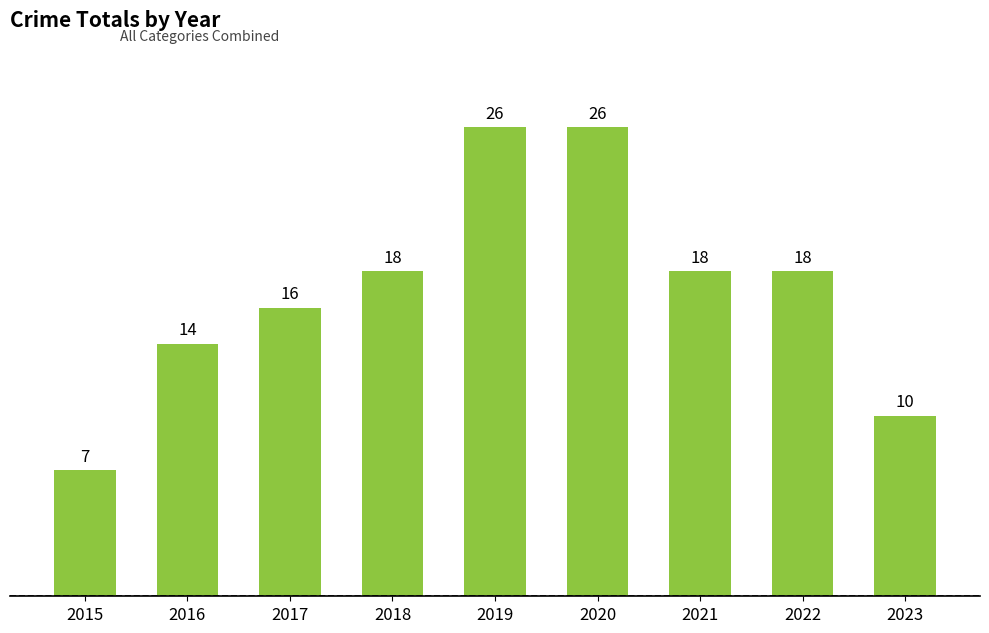

What is the difference between the second highest and second lowest values?

16